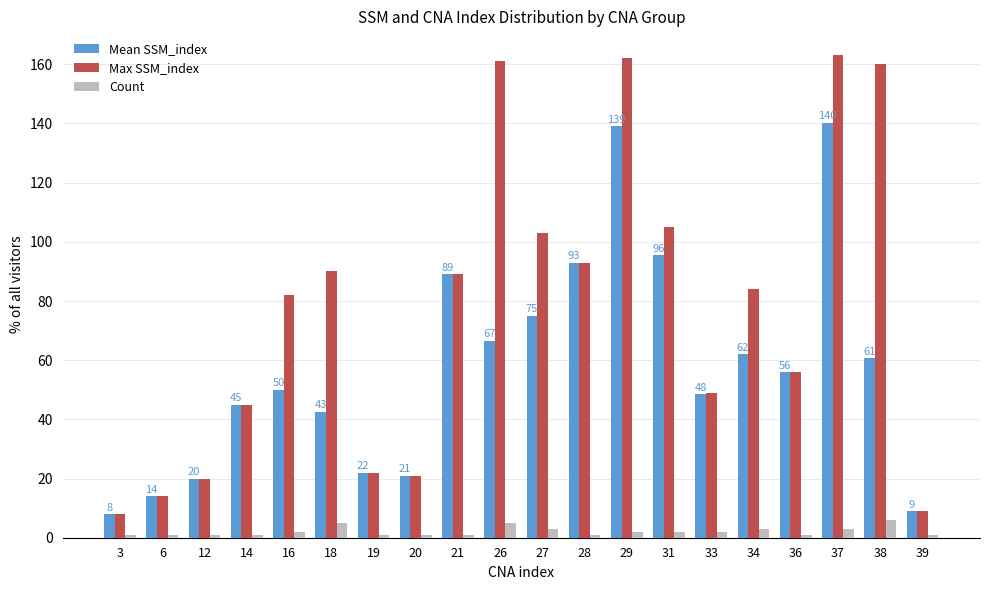

Reading left to right, transcribe all the data shown in this chart.

Mean SSM_index: 3=8.0	6=14.0	12=20.0	14=45.0	16=50.0	18=42.6	19=22.0	20=21.0	21=89.0	26=66.6	27=75.0	28=93.0	29=139.0	31=95.5	33=48.5	34=62.0	36=56.0	37=140.3	38=60.7	39=9.0
Max SSM_index: 3=8.0	6=14.0	12=20.0	14=45.0	16=82.0	18=90.0	19=22.0	20=21.0	21=89.0	26=161.0	27=103.0	28=93.0	29=162.0	31=105.0	33=49.0	34=84.0	36=56.0	37=163.0	38=160.0	39=9.0
Count: 3=1.0	6=1.0	12=1.0	14=1.0	16=2.0	18=5.0	19=1.0	20=1.0	21=1.0	26=5.0	27=3.0	28=1.0	29=2.0	31=2.0	33=2.0	34=3.0	36=1.0	37=3.0	38=6.0	39=1.0